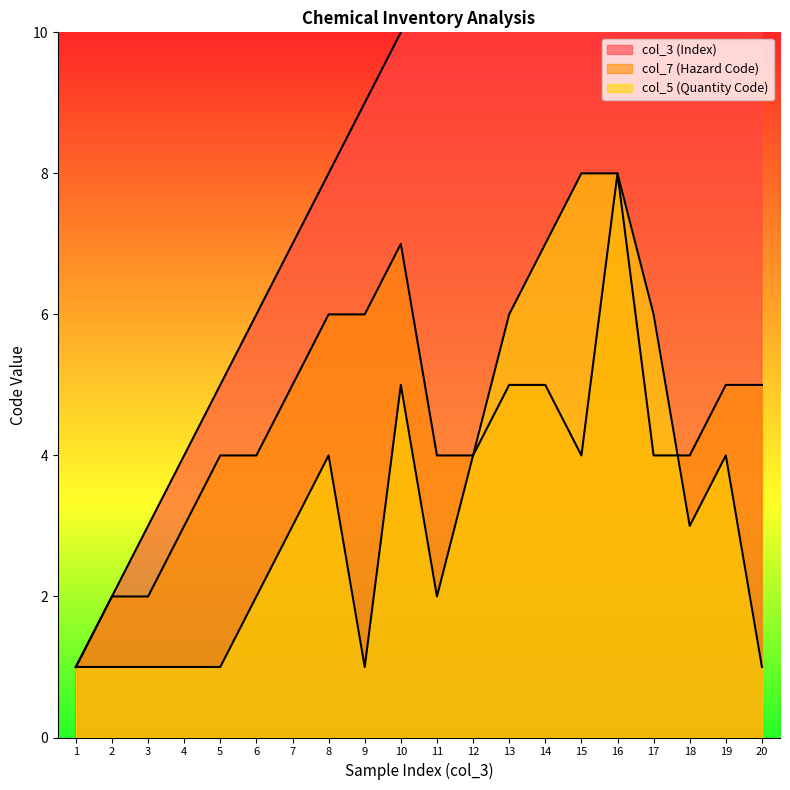

What is the difference between the col_7 (Hazard Code) values at 16 and 8?

2